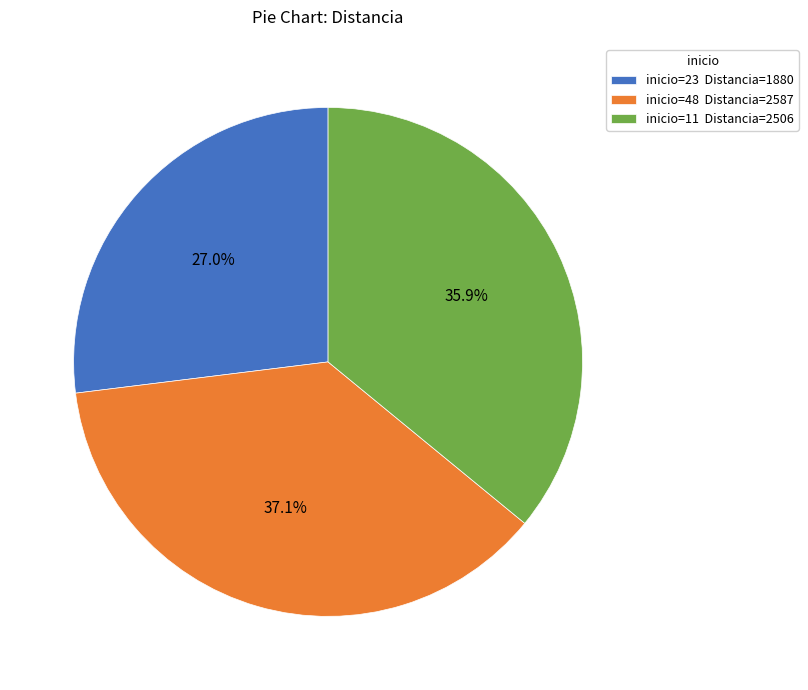

What percentage do inicio=23 Distancia=1880 and inicio=11 Distancia=2506 together represent?

62.9%